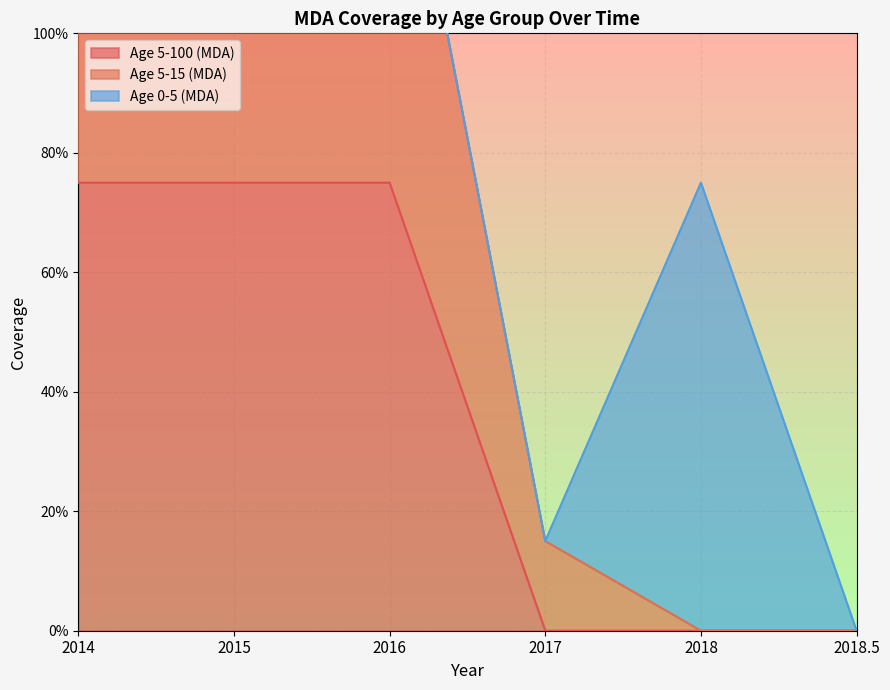

Count the Age 5-100 (MDA) values in the range 0 to 1.

6